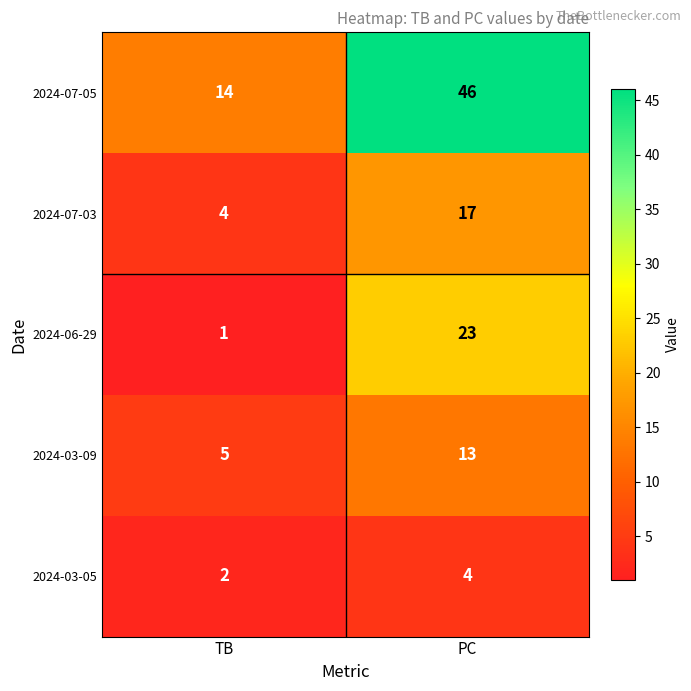

What is the spread (max minus min) of values at PC?

42